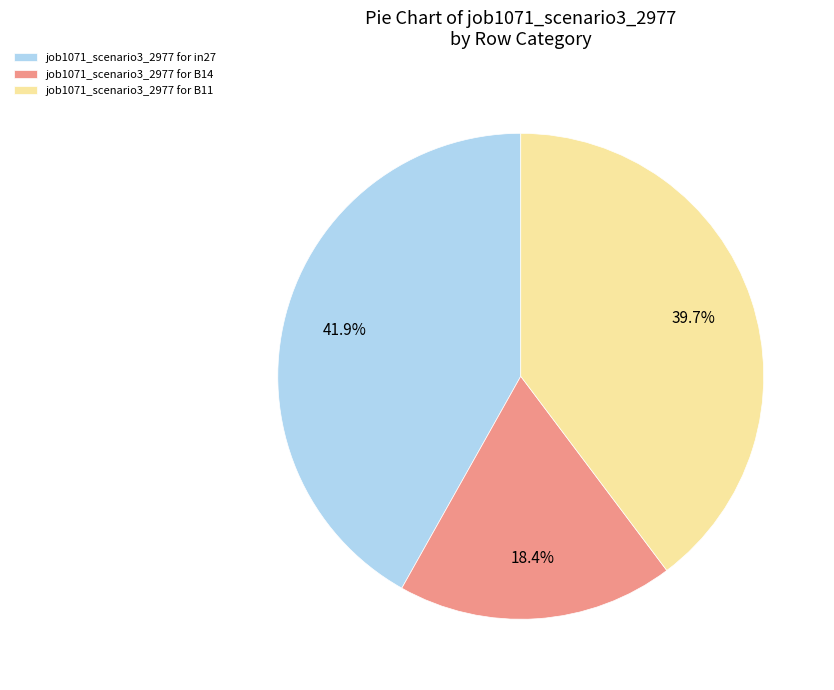

Which slice is the largest?

job1071_scenario3_2977 for in27